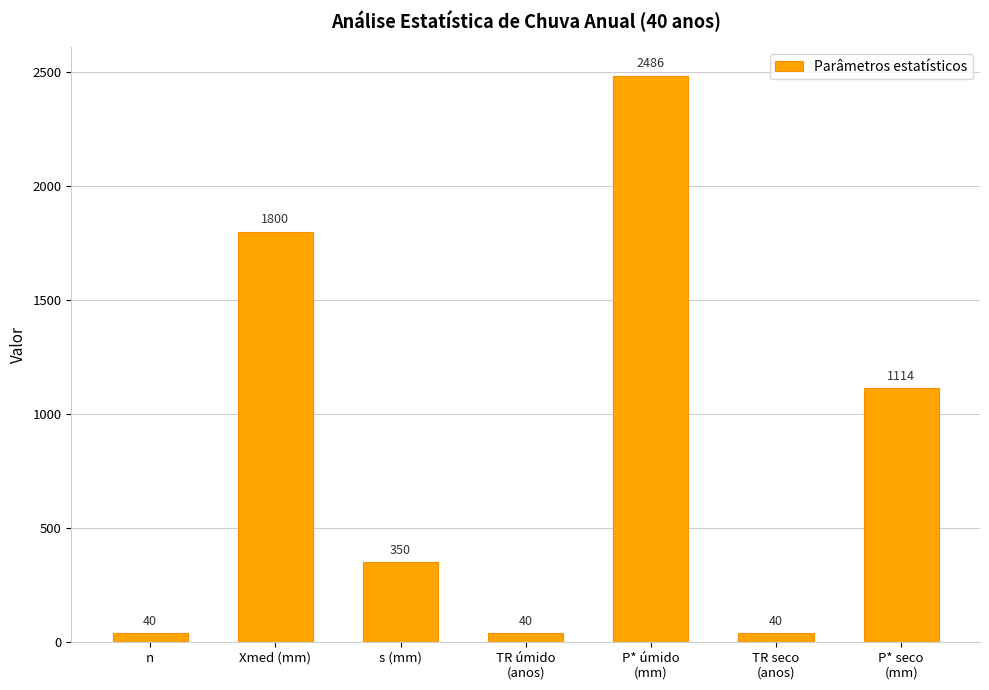

At which category does the chart reach its peak across all series?

P* úmido
(mm)